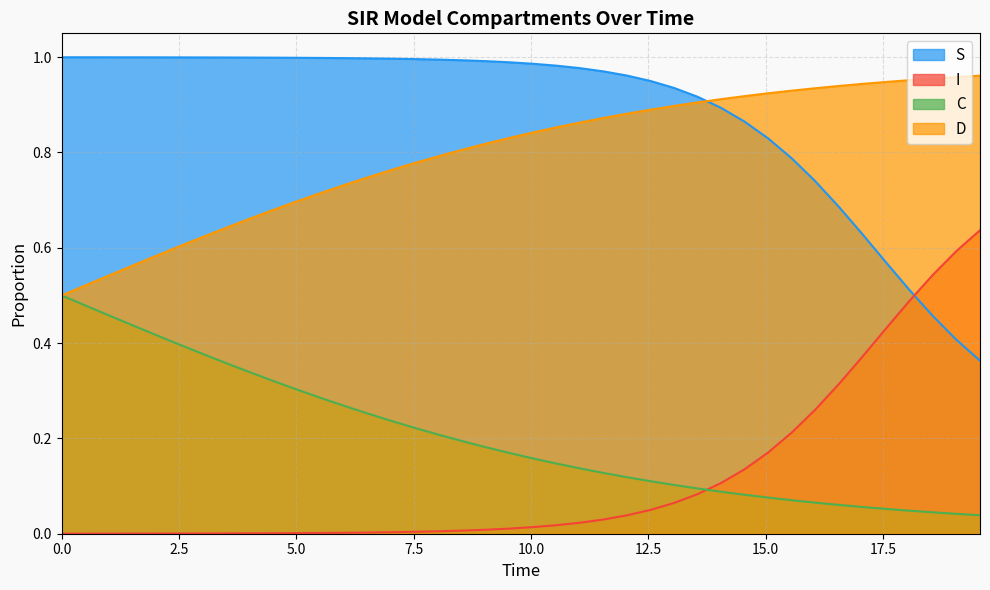

What is the maximum value shown in the chart?

1.0